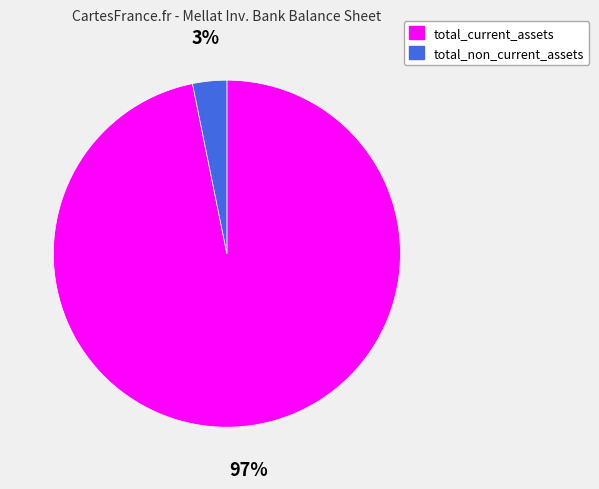

Which has a higher value, total_non_current_assets or total_current_assets?

total_current_assets